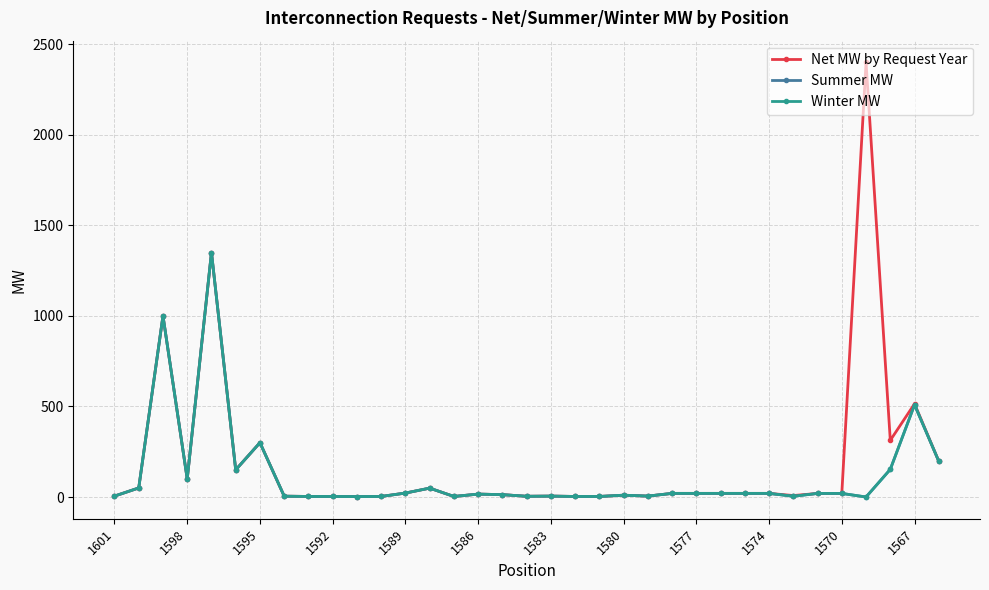

True or false: Net MW by Request Year has more than 2 interior local peaks.

True